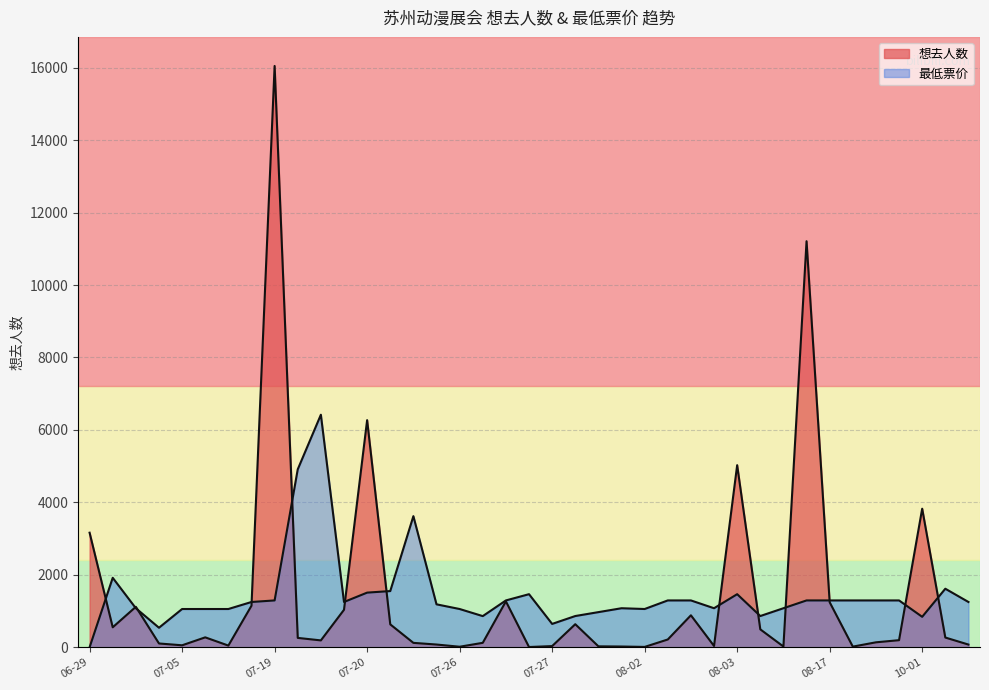

Is it true that 想去人数 equals 744.5 at 08-04?

False